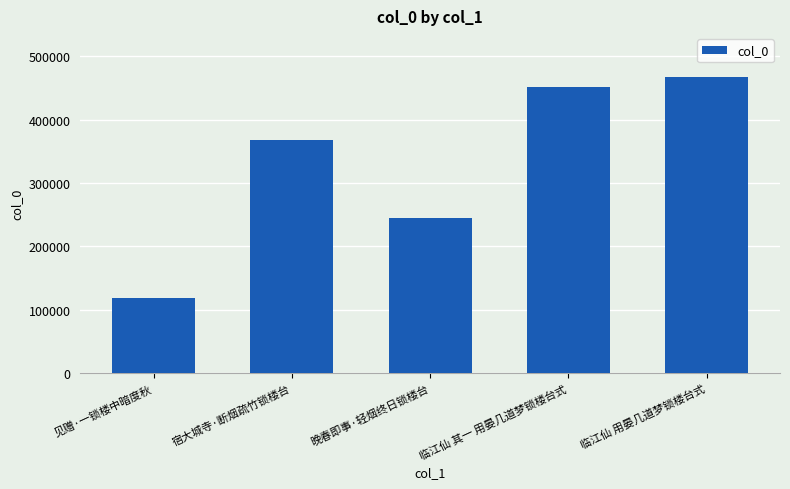

Is it true that the value at 宿大城寺·断烟疏竹锁楼台 is 159397?

False